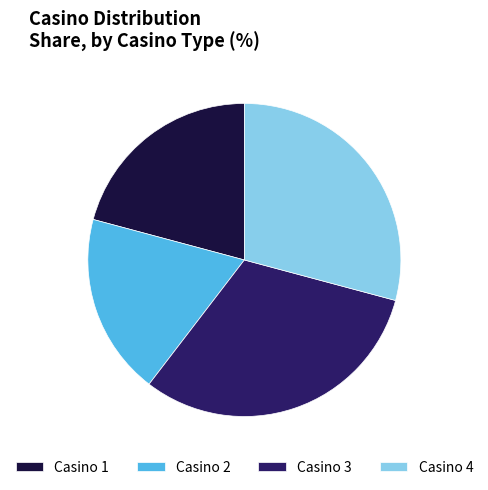

Which category has the smallest portion of the pie?

Casino 2